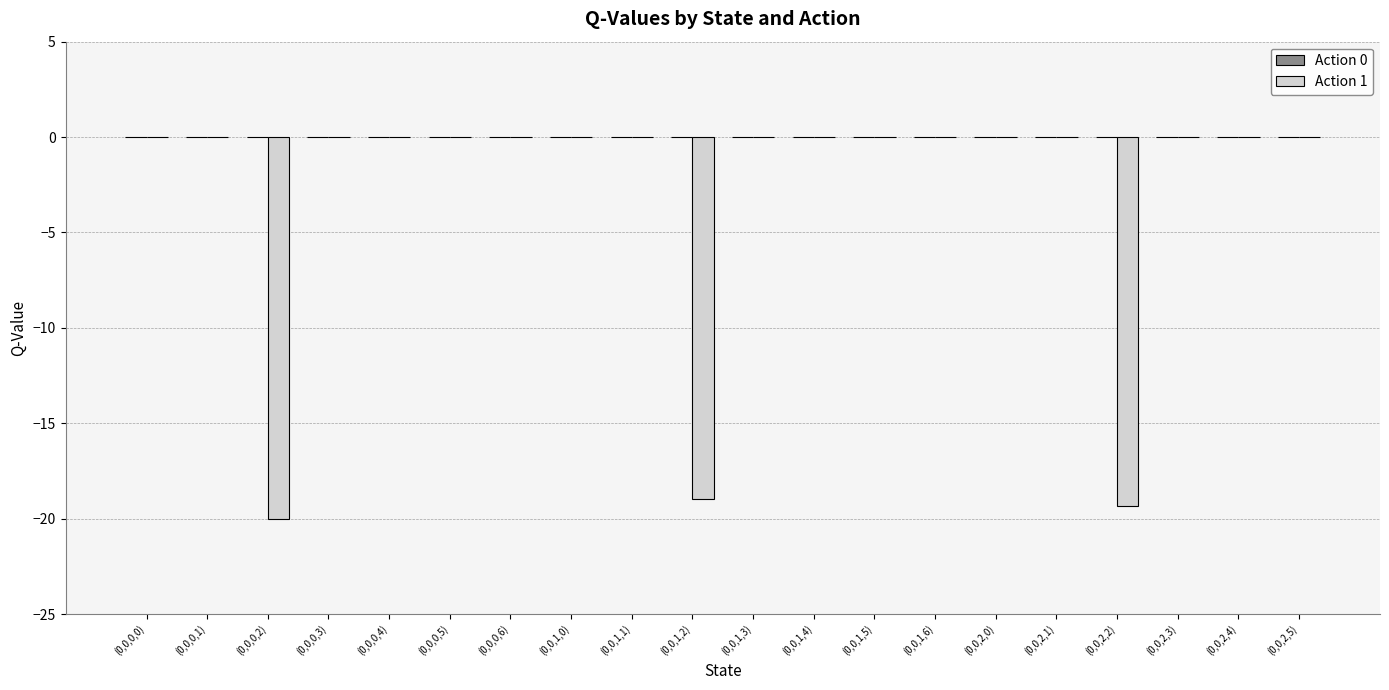

Which has a higher value, (0,0,2,2) or (0,0,0,3)?

(0,0,0,3)